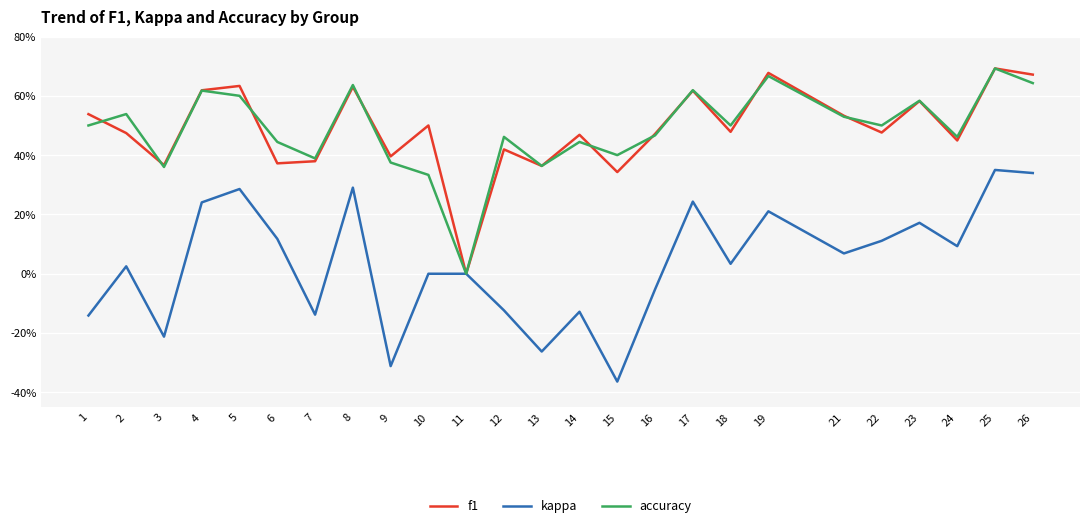

At which label is kappa closest to 0?

10